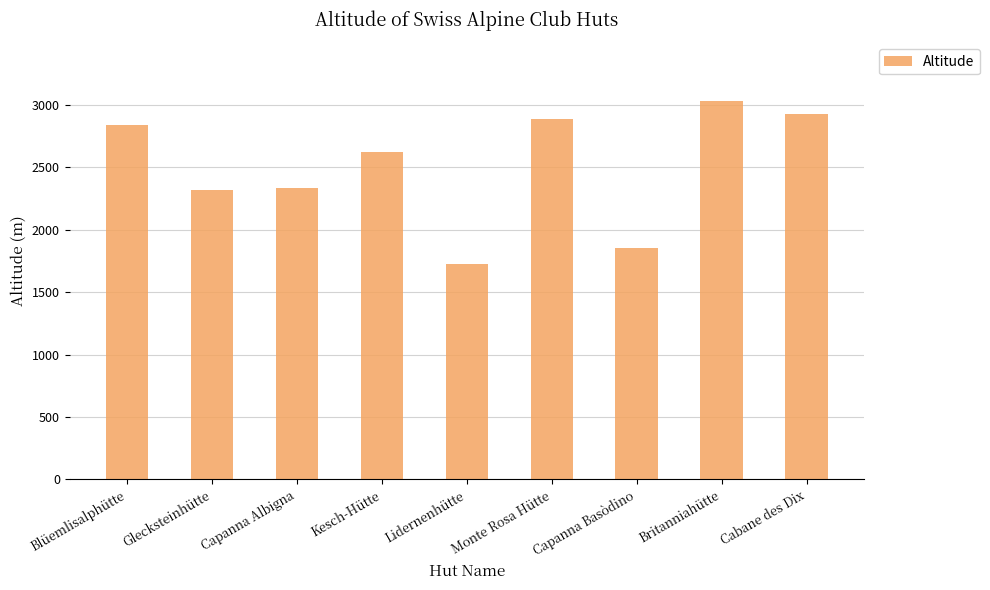

What is the difference between the maximum and minimum values?

1303